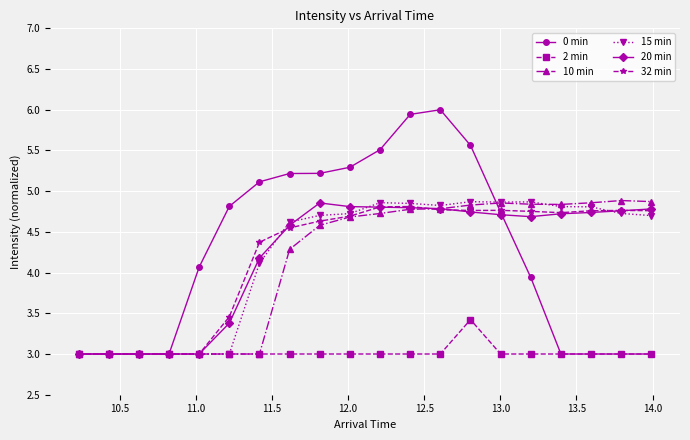

What is the maximum value shown in the chart?

6.0